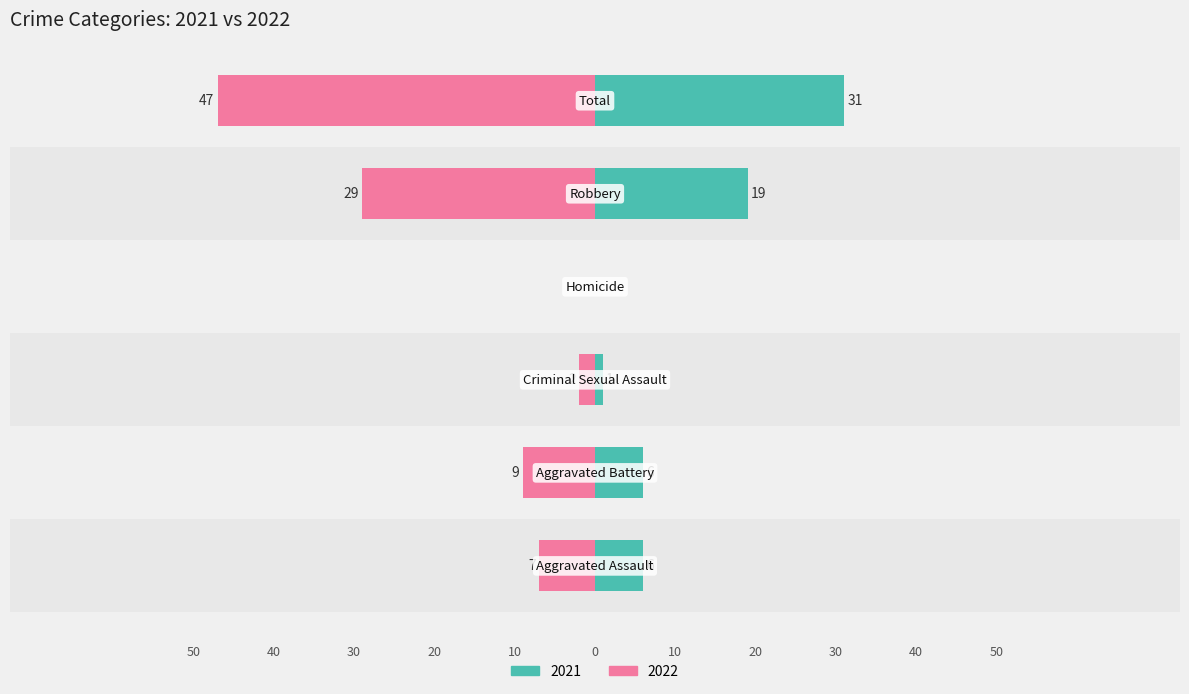

Which category has the highest value in the Left (2021) series?

Total